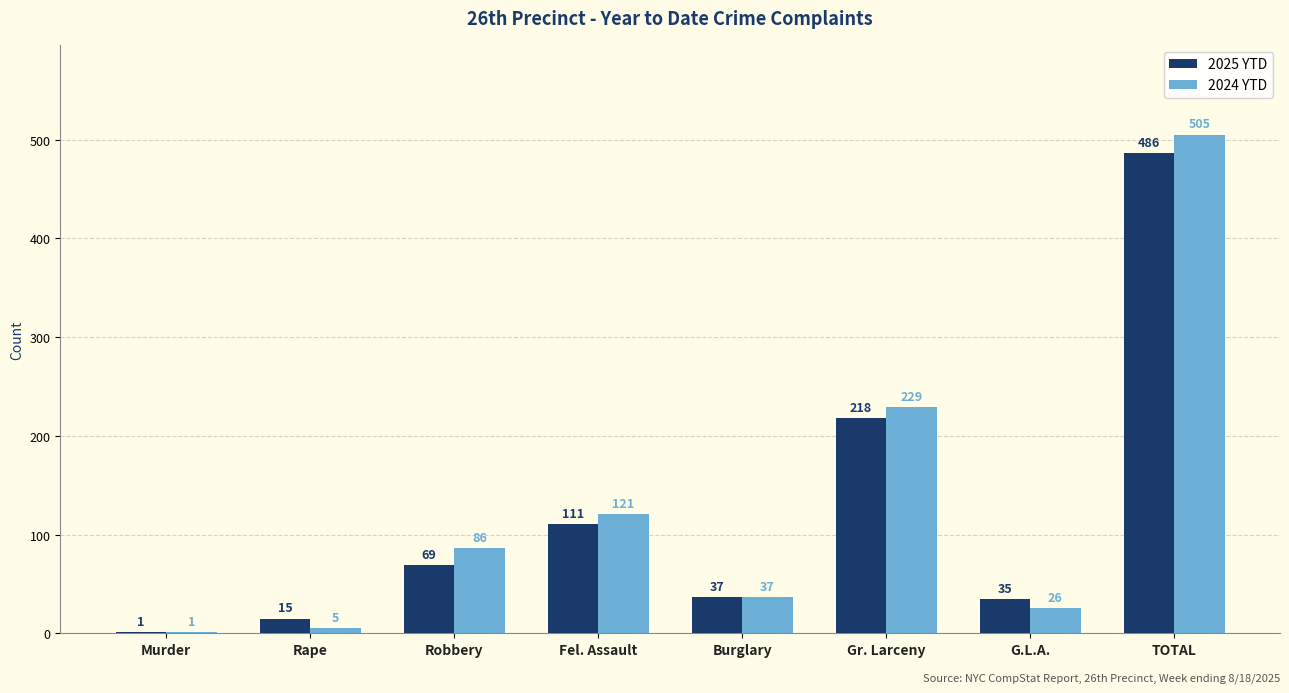

What is the total value across all series at Gr. Larceny?

447